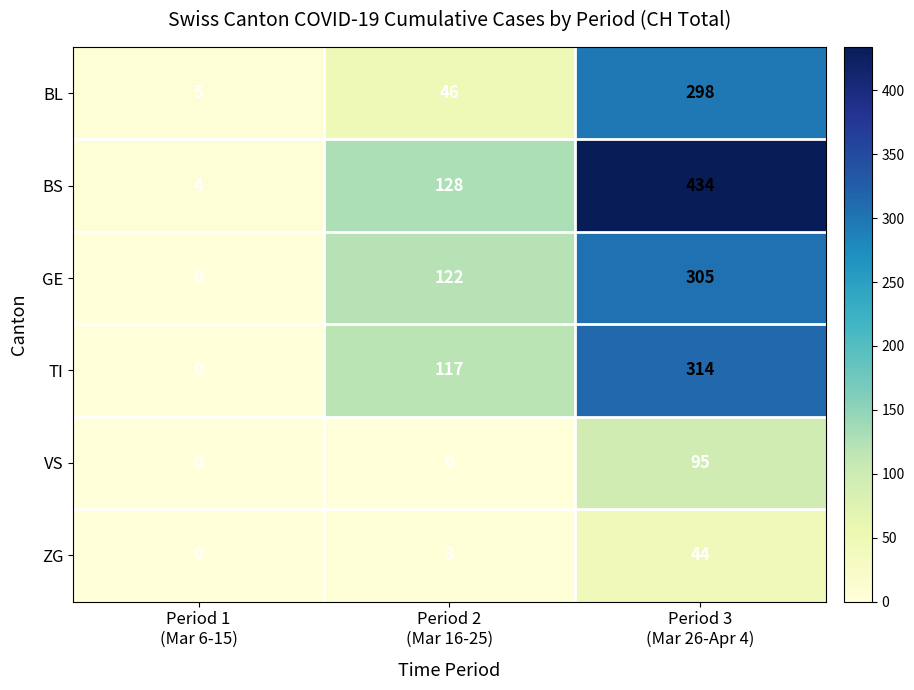

What is the greatest value displayed?

434